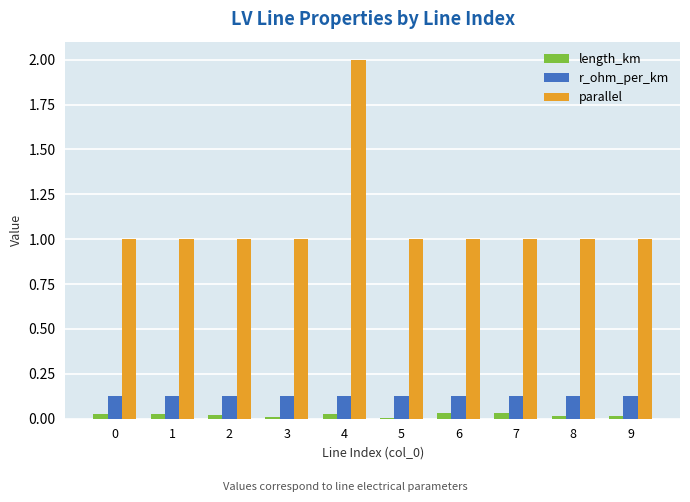

What value does the parallel series have at 6?

1.0